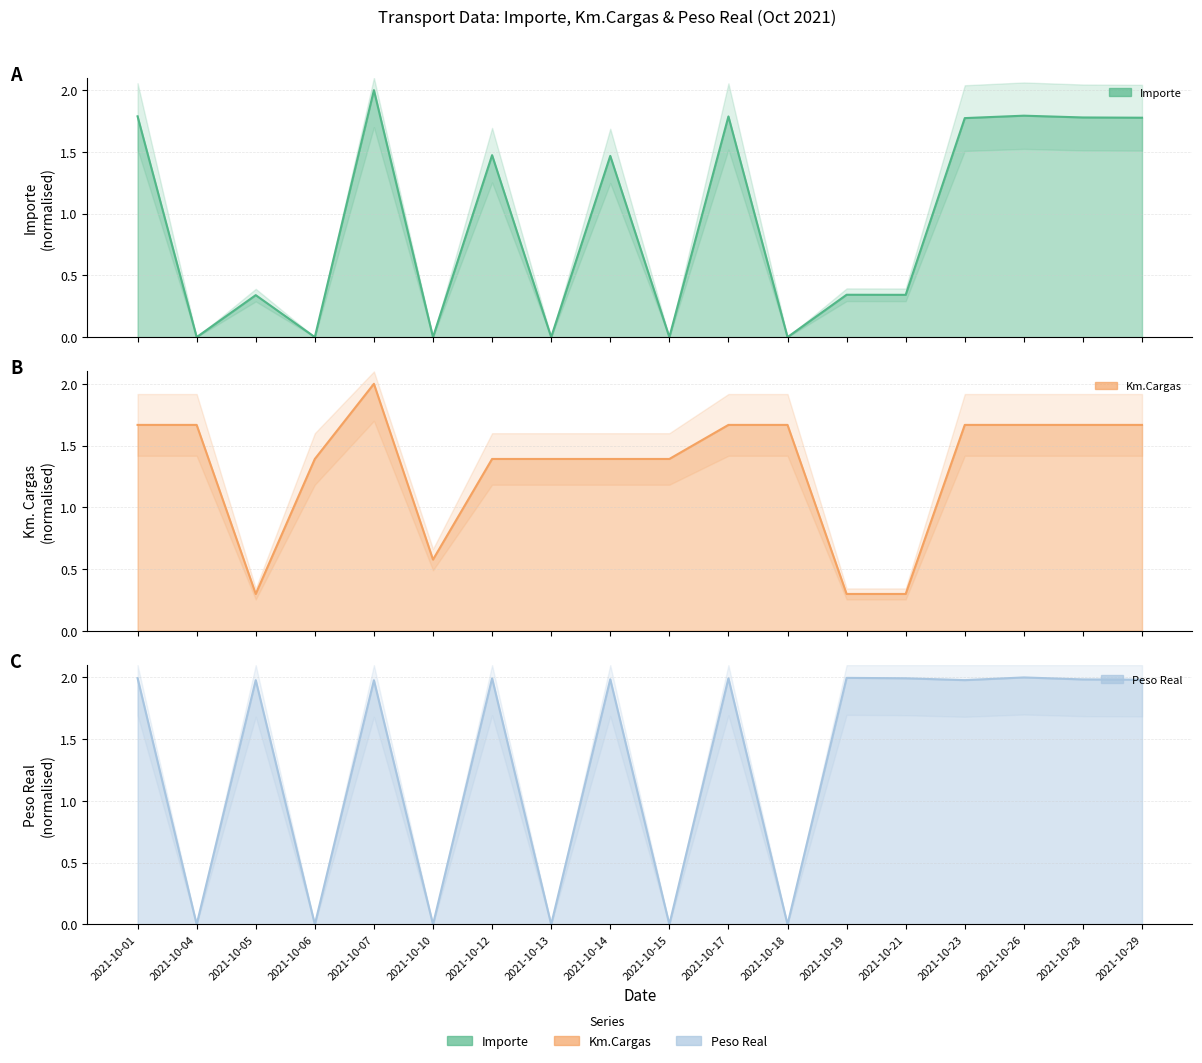

True or false: Importe has a value of 0.6 at 2021-10-05.

False